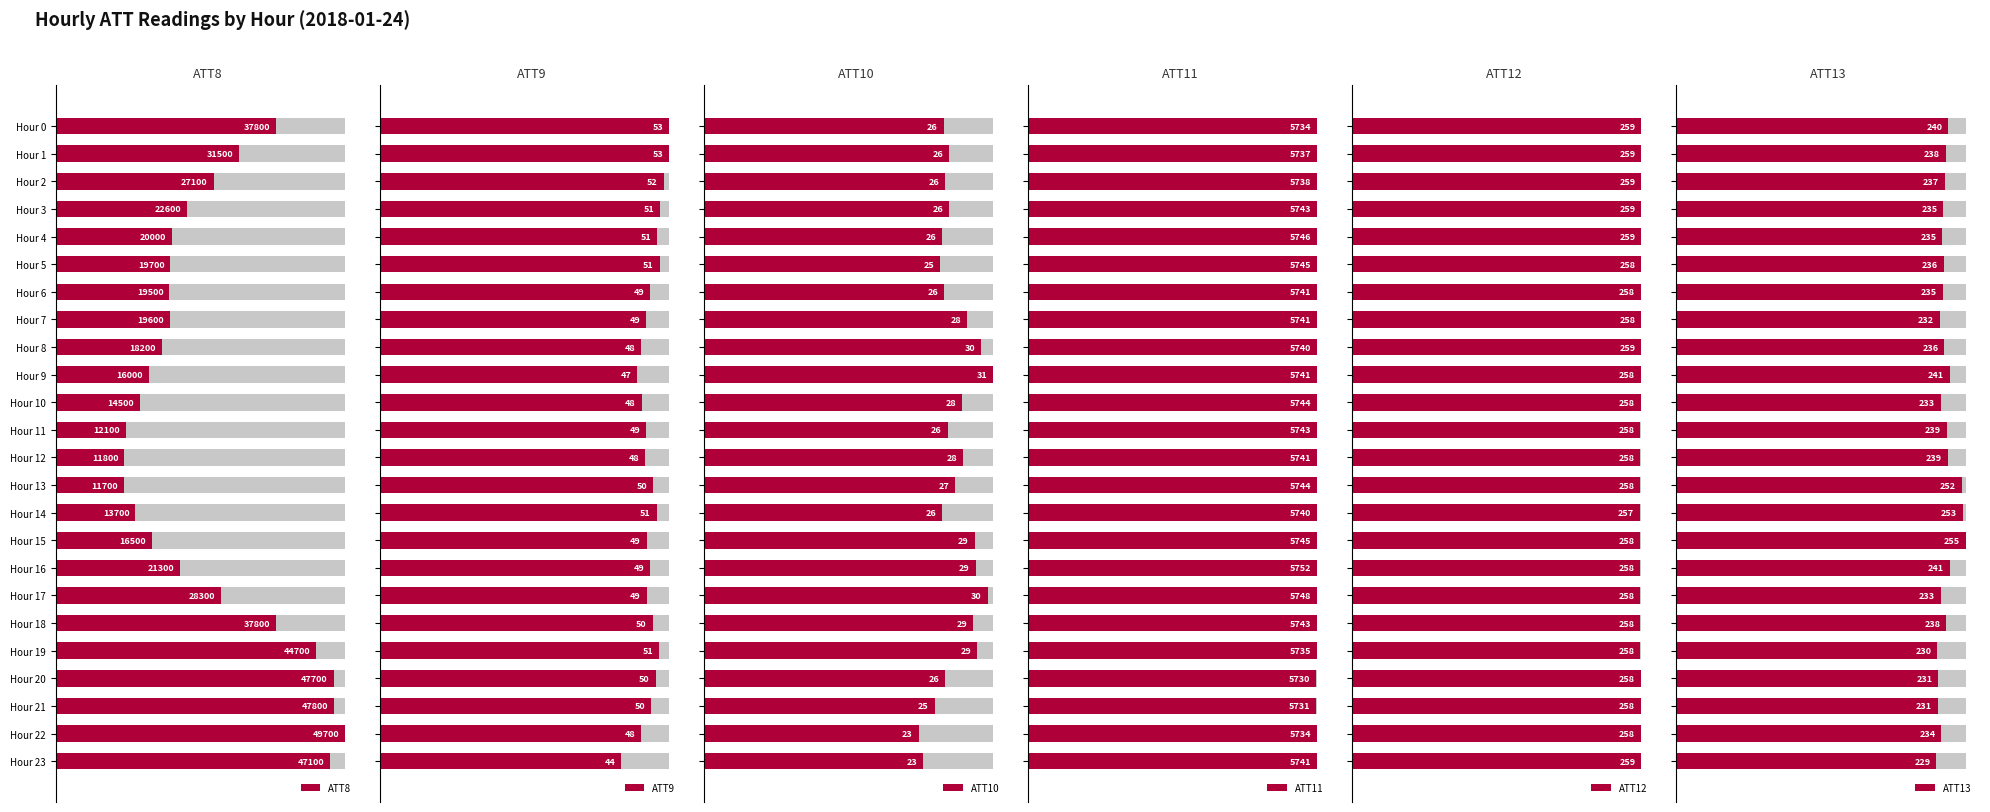

How many groups of bars are there?

24